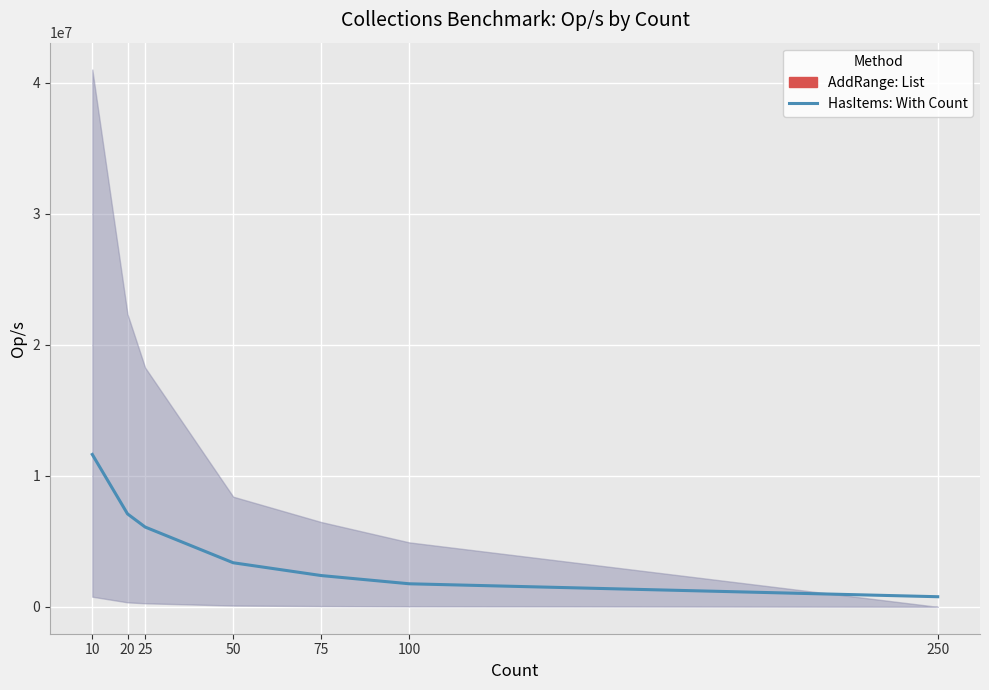

How many lines are shown in the chart?

1